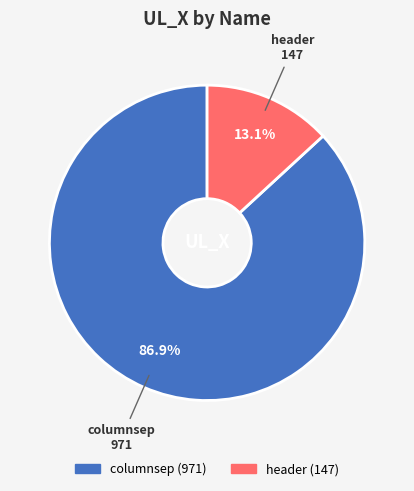

Is the sum of columnsep and header greater than half?

Yes